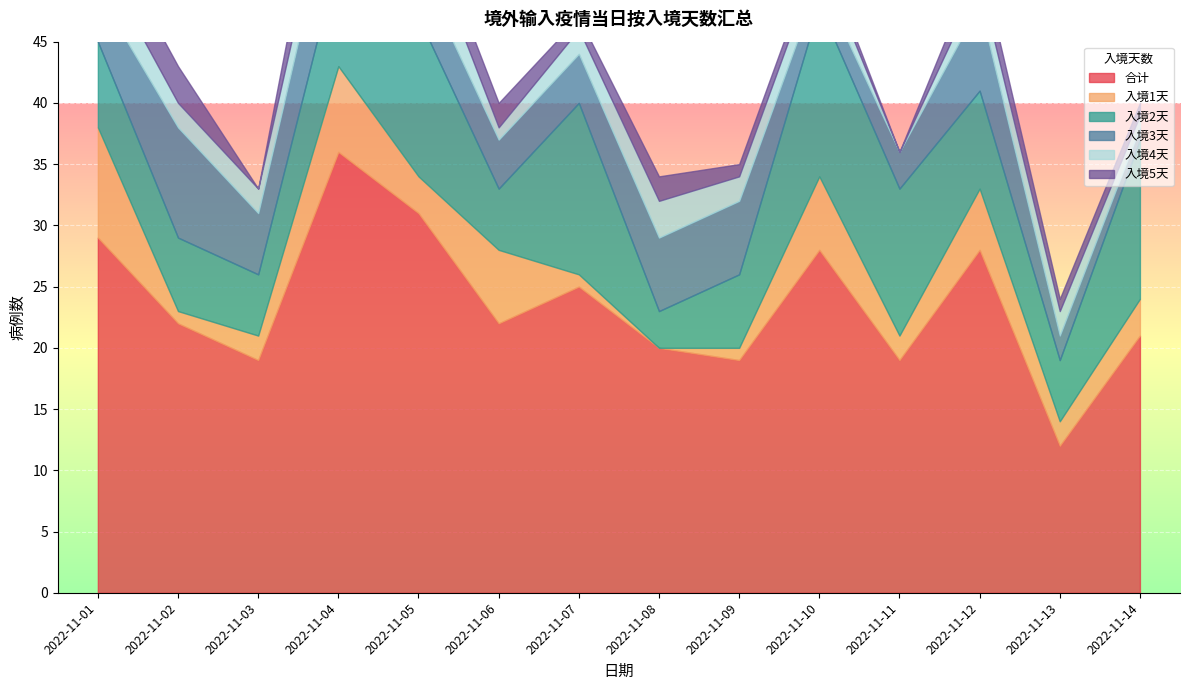

What is the total value across all series at 2022-11-05?

57